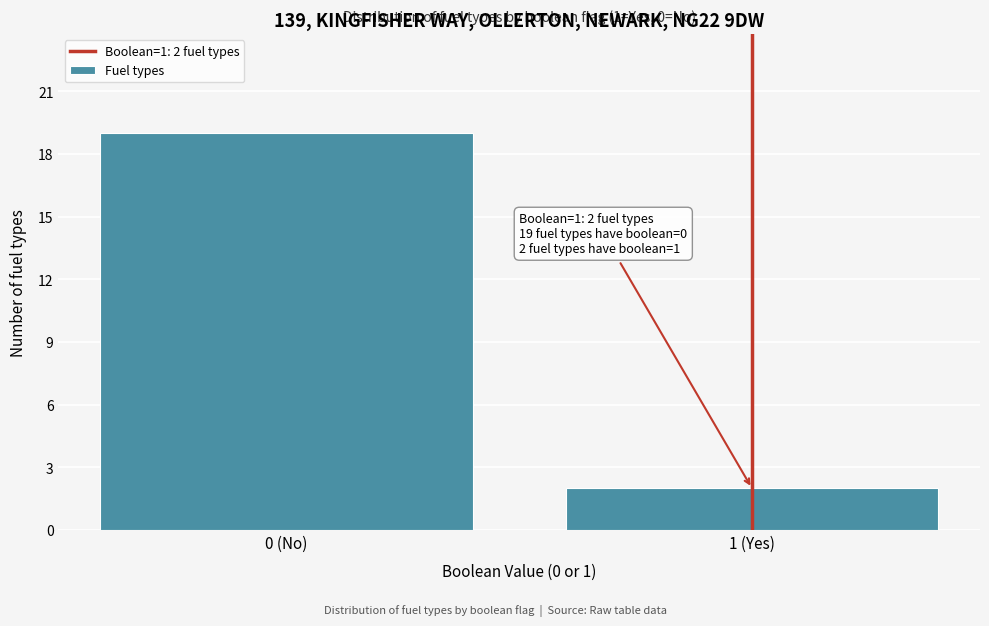

Reading left to right, what are all the values shown in this chart?

0 (No)=19	1 (Yes)=2